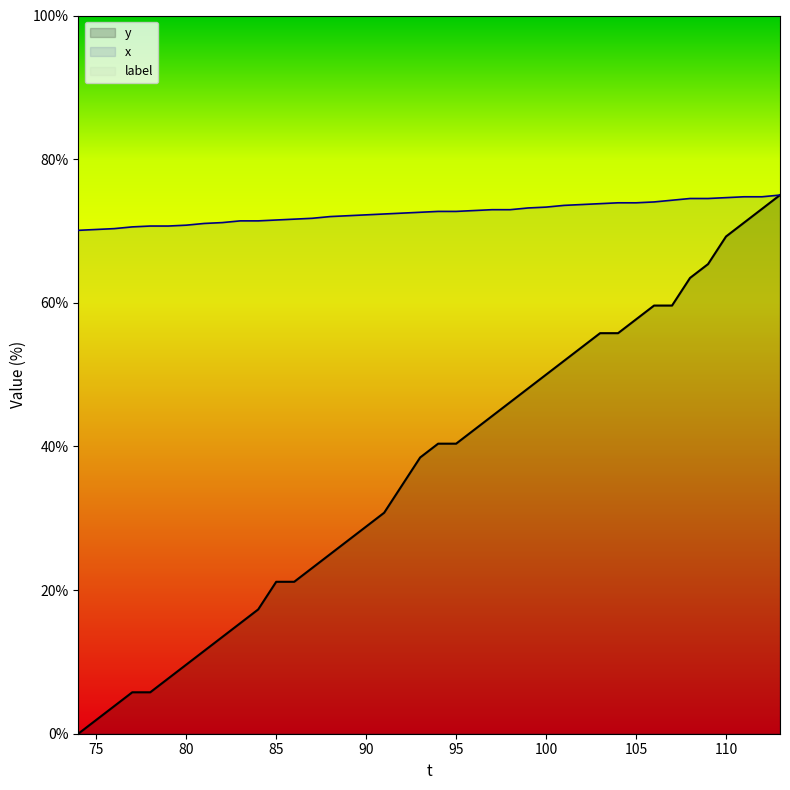

The value of y at 80 is 9.6. True or false?

True